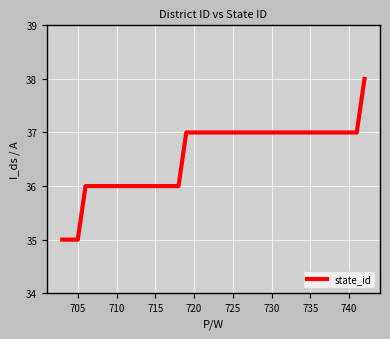

Count the values in the range 36 to 37.

36